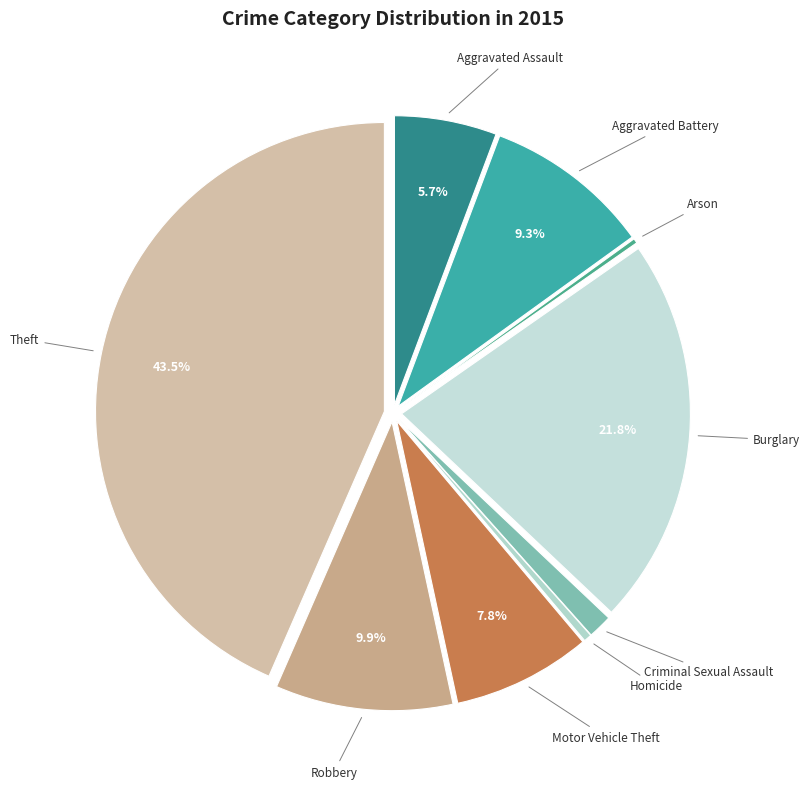

Which has a higher value, Homicide or Motor Vehicle Theft?

Motor Vehicle Theft